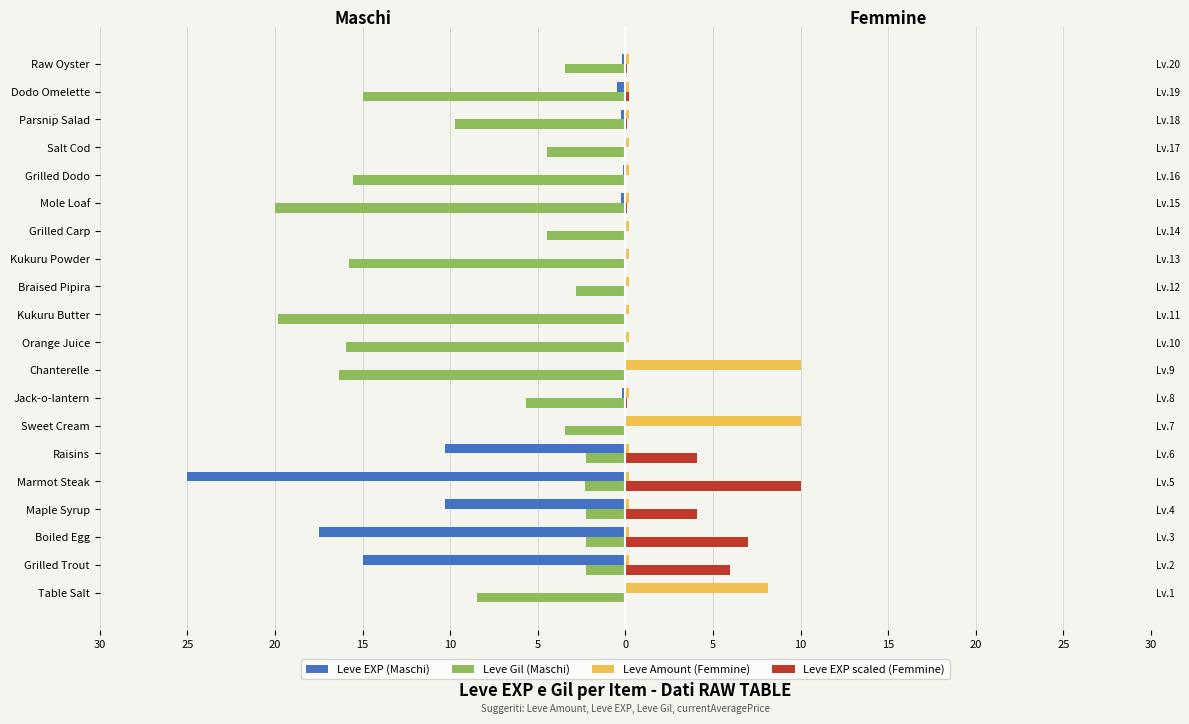

Rank the series at Raw Oyster from highest to lowest value.

Leve Amount (Femmine), Leve EXP scaled (Femmine), Leve EXP (Maschi), Leve Gil (Maschi)